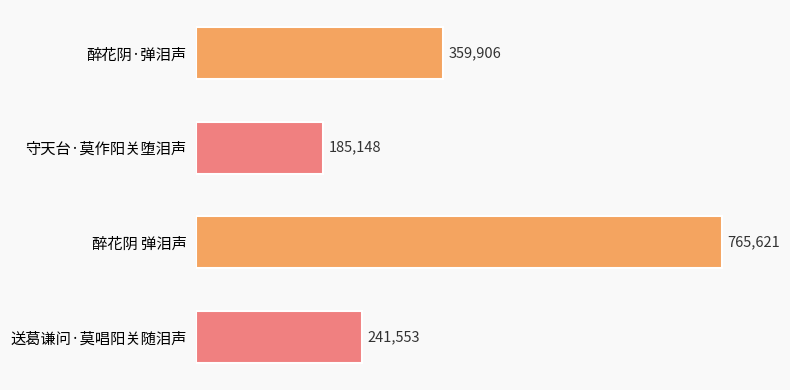

Rank the categories by value from highest to lowest.

醉花阴 弹泪声, 醉花阴·弹泪声, 送葛谦问·莫唱阳关随泪声, 守天台·莫作阳关堕泪声